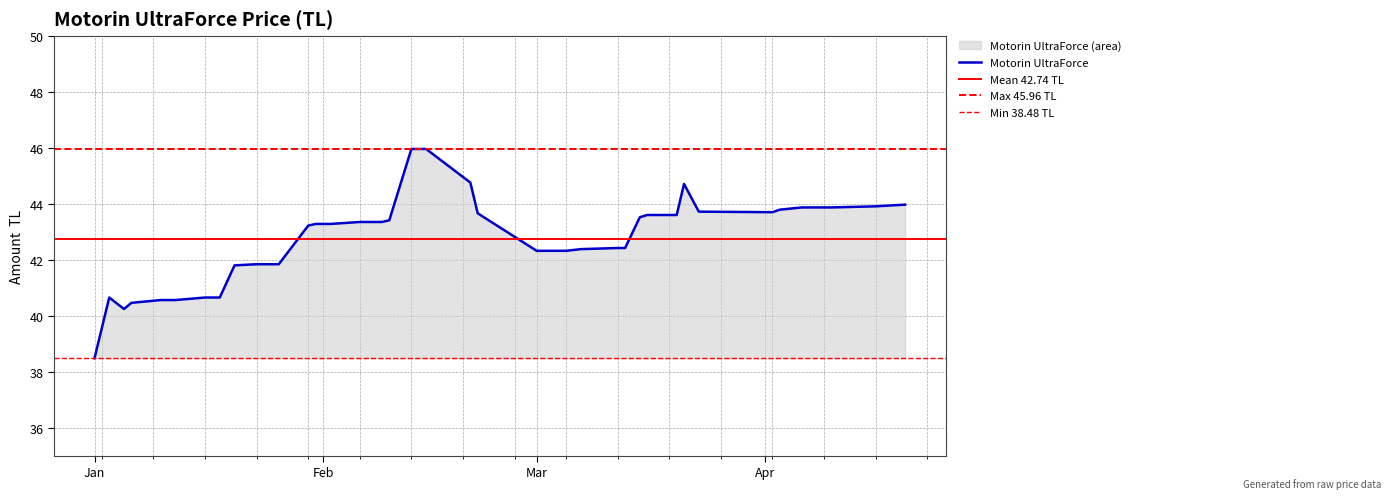

True or false: the data shows 43.4 at 2024-02-06.

True